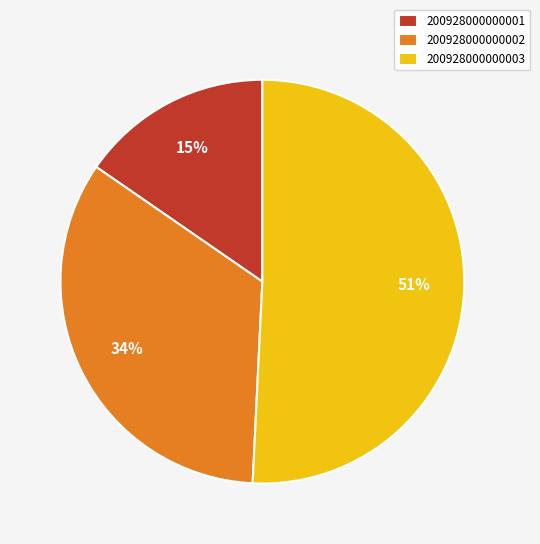

What is the majority slice?

200928000000003